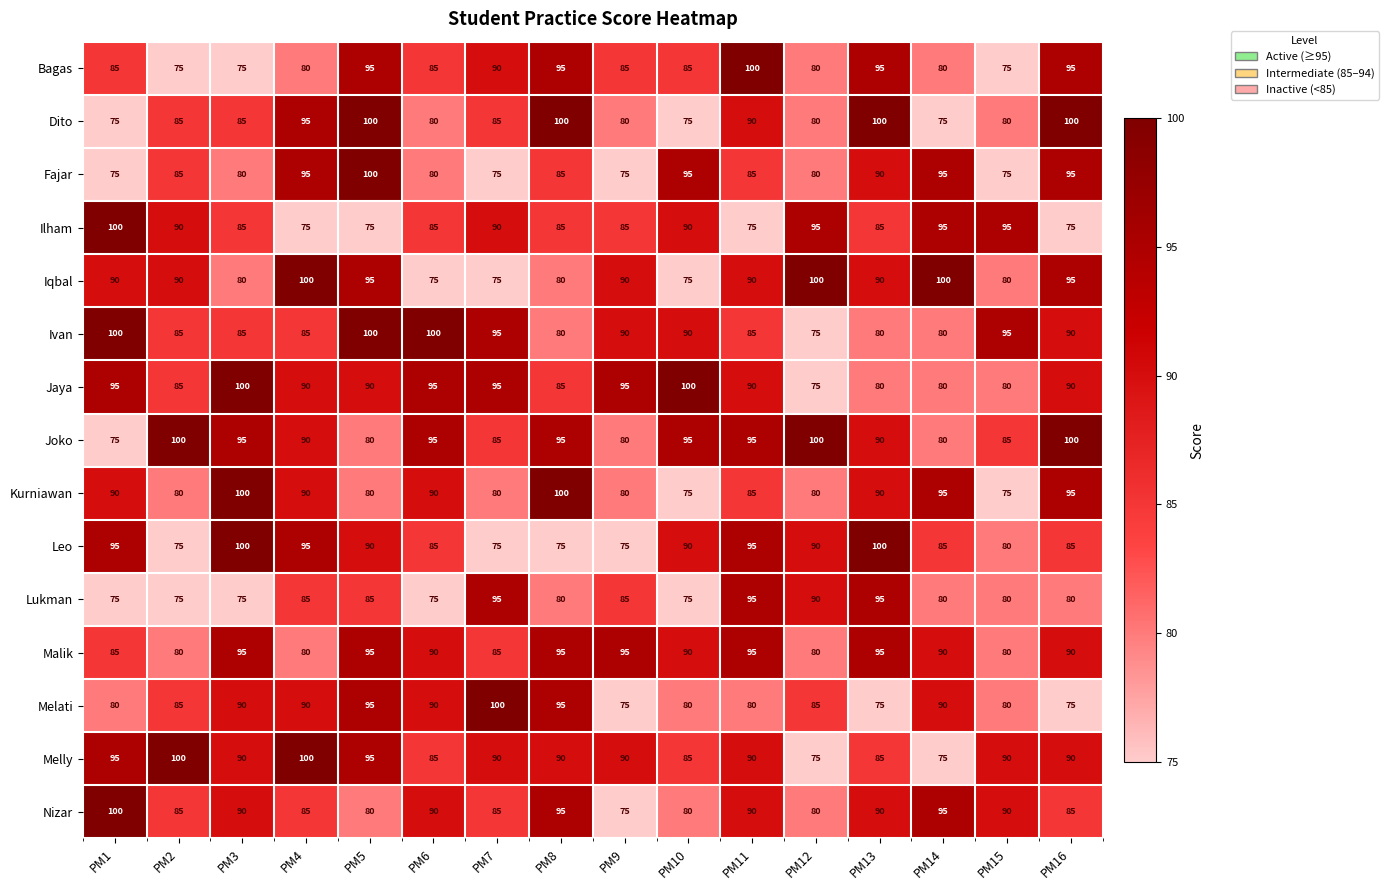

How many data points in Fajar are less than 85?

7